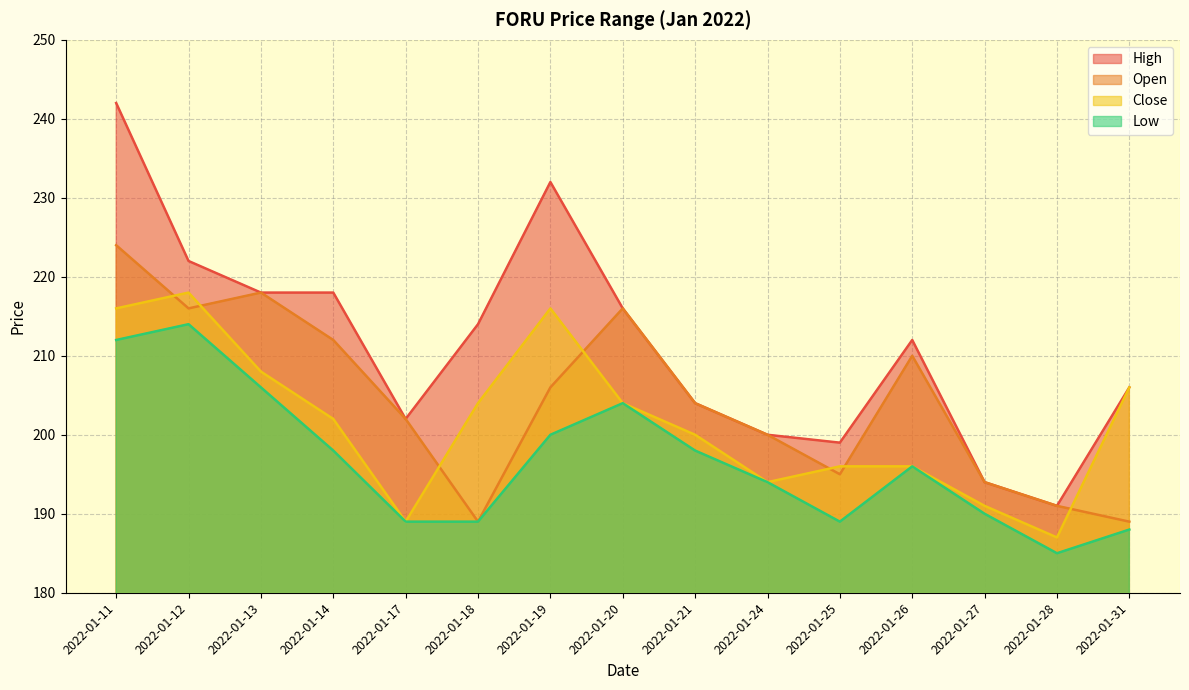

List the labels in order of high_prc value, largest first.

2022-01-11, 2022-01-19, 2022-01-12, 2022-01-13, 2022-01-14, 2022-01-20, 2022-01-18, 2022-01-26, 2022-01-31, 2022-01-21, 2022-01-17, 2022-01-24, 2022-01-25, 2022-01-27, 2022-01-28